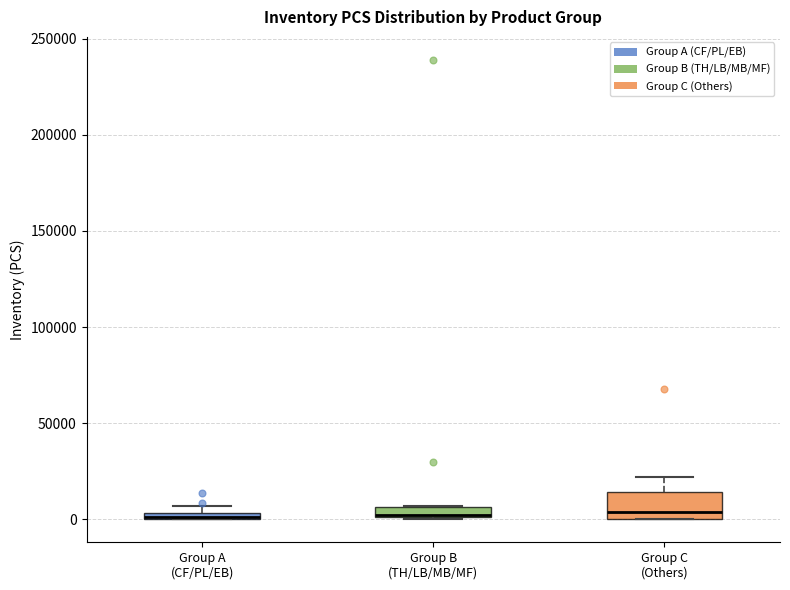

Comparing the boxes themselves (not the whiskers), which one is the tallest?

Group C (Others)